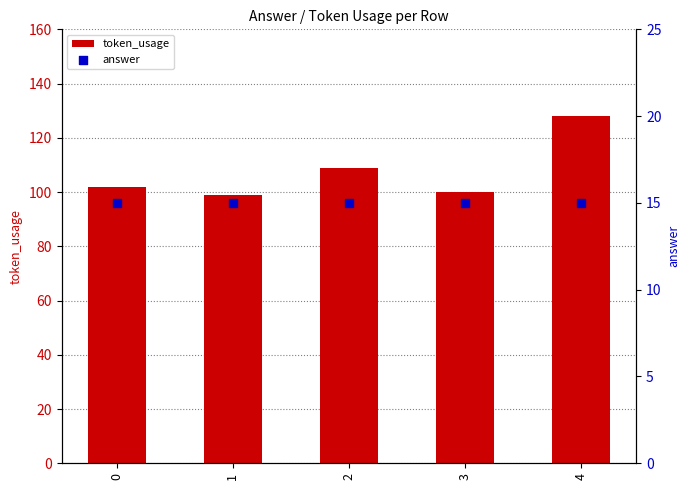

What is the total value across all series at 3?

115